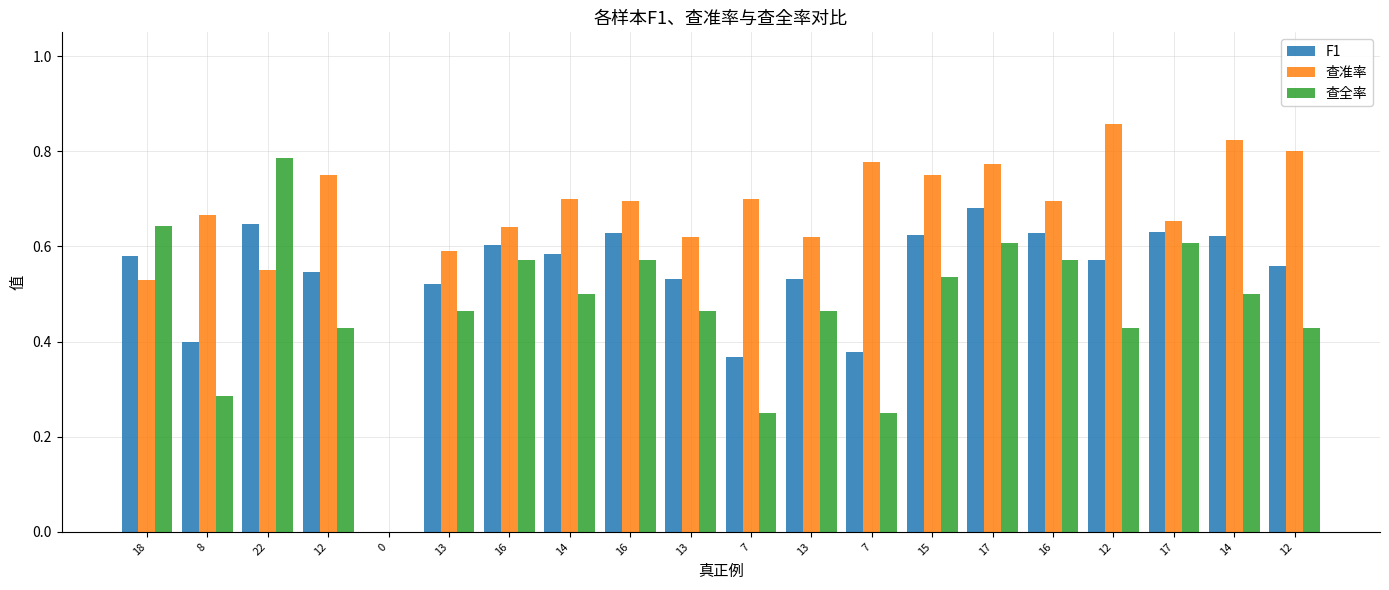

Which category has the highest value across all series?

12